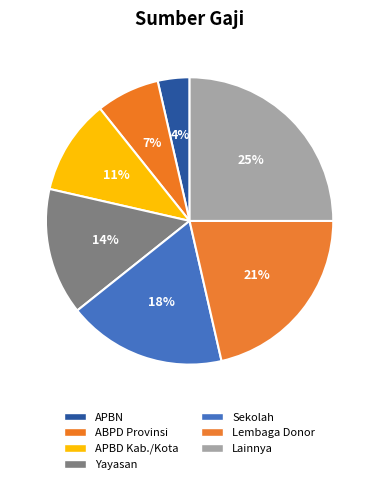

Is it true that APBD Kab./Kota is 4% of the pie?

False